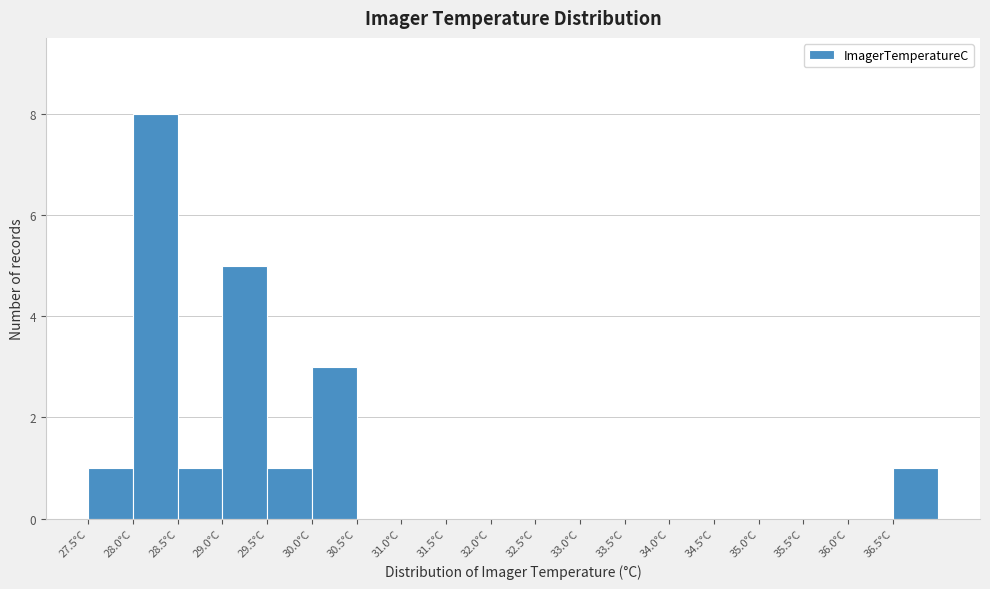

Reading left to right, transcribe this chart: for each bar, give the range it covers on the x-axis and its height. The values are not printed on the chart, so give them approximately, as read against the axis.

27.5 to 28.0: 1
28.0 to 28.5: 8
28.5 to 29.0: 1
29.0 to 29.5: 5
29.5 to 30.0: 1
30.0 to 30.5: 3
30.5 to 31.0: 0
31.0 to 31.5: 0
31.5 to 32.0: 0
32.0 to 32.5: 0
32.5 to 33.0: 0
33.0 to 33.5: 0
33.5 to 34.0: 0
34.0 to 34.5: 0
34.5 to 35.0: 0
35.0 to 35.5: 0
35.5 to 36.0: 0
36.0 to 36.5: 0
36.5 to 37.0: 1